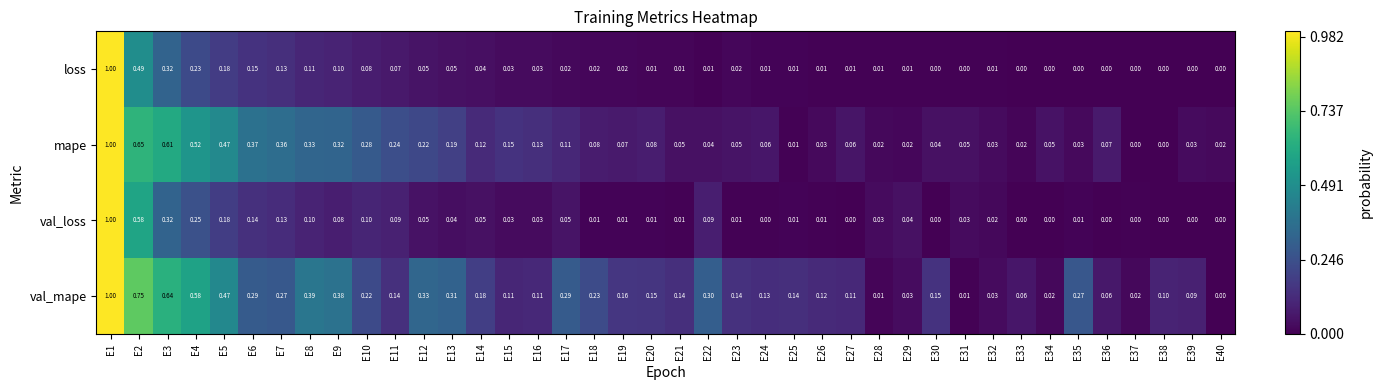

How many positive values does the mape series have?

38